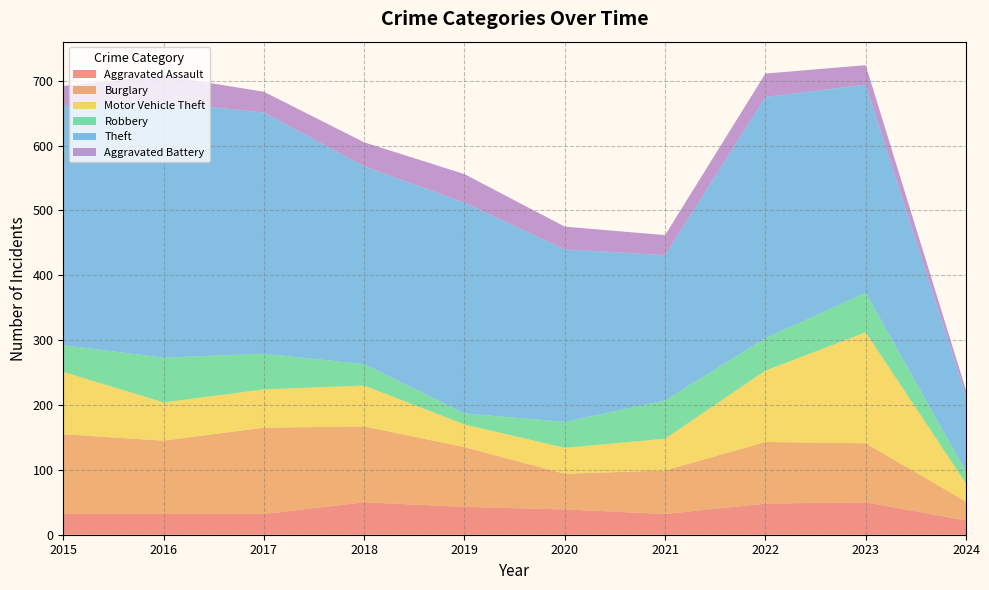

Reading left to right, what are all the values shown in this chart?

Aggravated Assault: 32	32	32	50	43	39	32	48	50	22
Burglary: 123	113	133	117	92	55	67	95	91	29
Motor Vehicle Theft: 96	59	59	63	35	40	49	110	171	28
Robbery: 41	69	55	33	17	40	59	50	61	18
Theft: 369	394	372	305	325	266	224	372	321	117
Aggravated Battery: 31	41	32	37	44	35	31	36	30	9